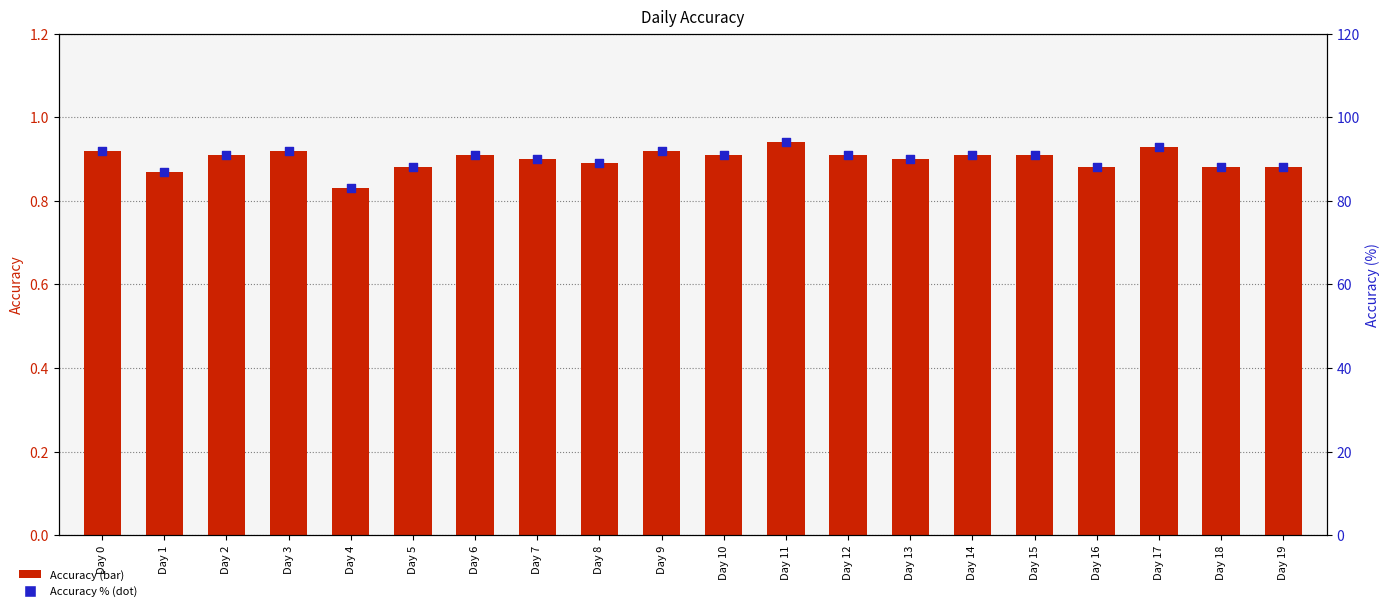

Which series contains the lowest Y value?

Accuracy